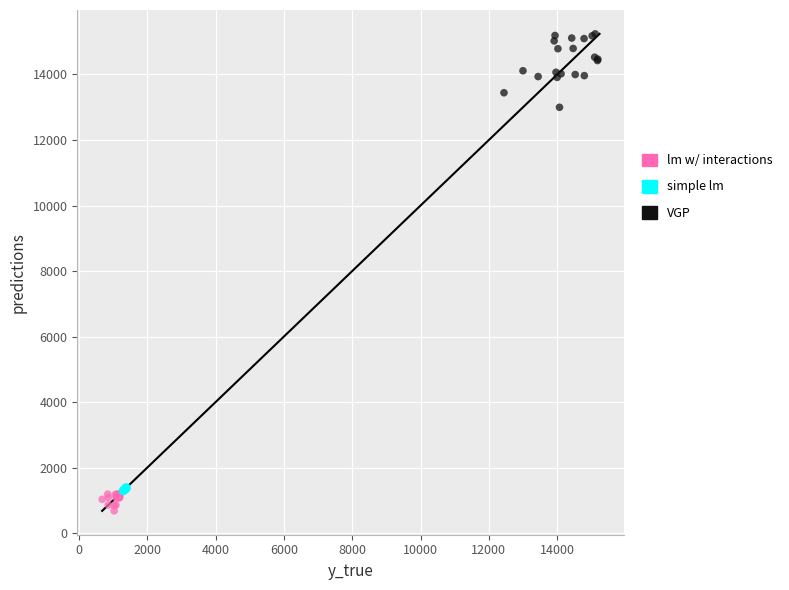

Which series has the widest spread of Y values?

VGP